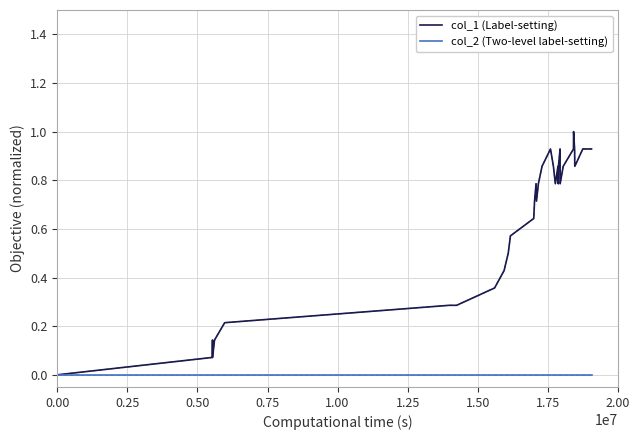

What is the greatest value displayed?

1.0